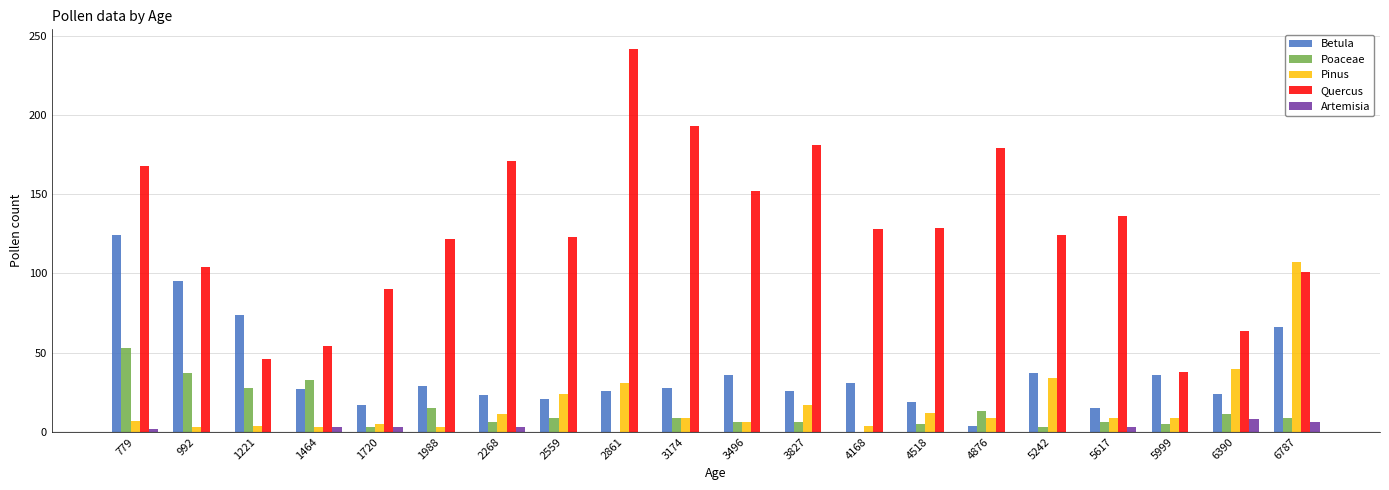

At which category is the sum across all series the highest?

779